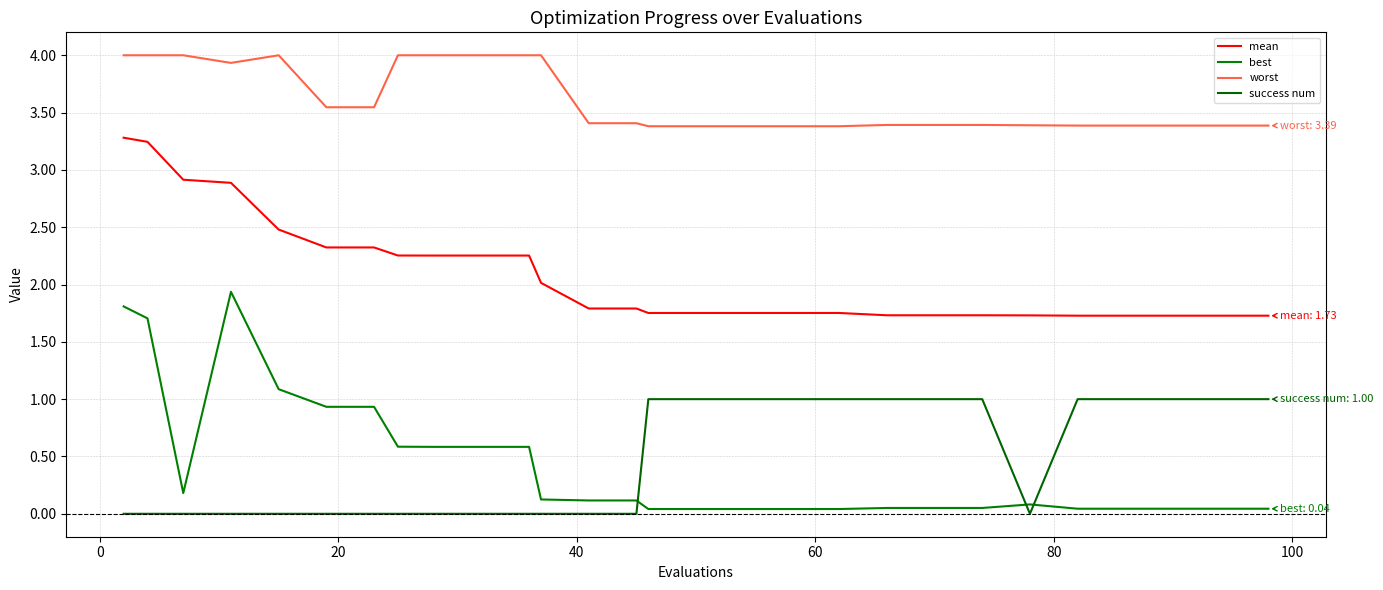

Is this an area chart (filled region under the line)?

No